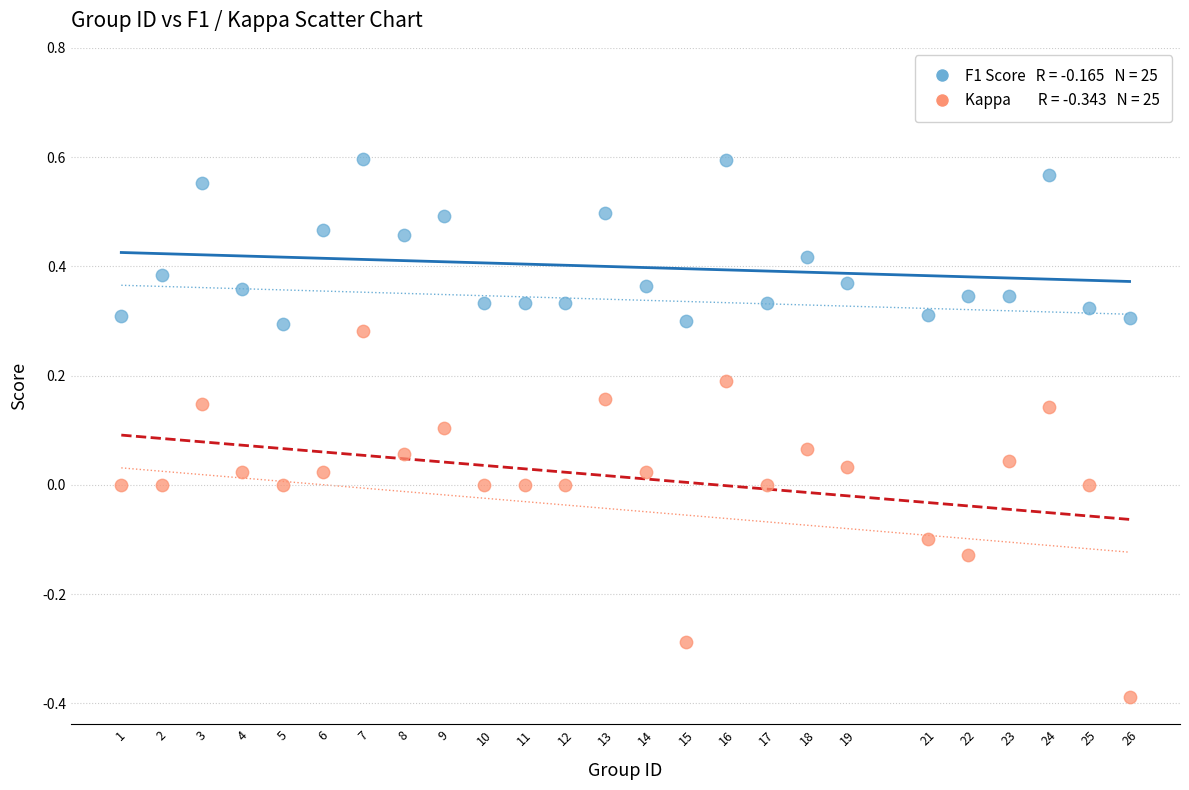

Across all data points, what is the range of X values (max minus min)?

25.0